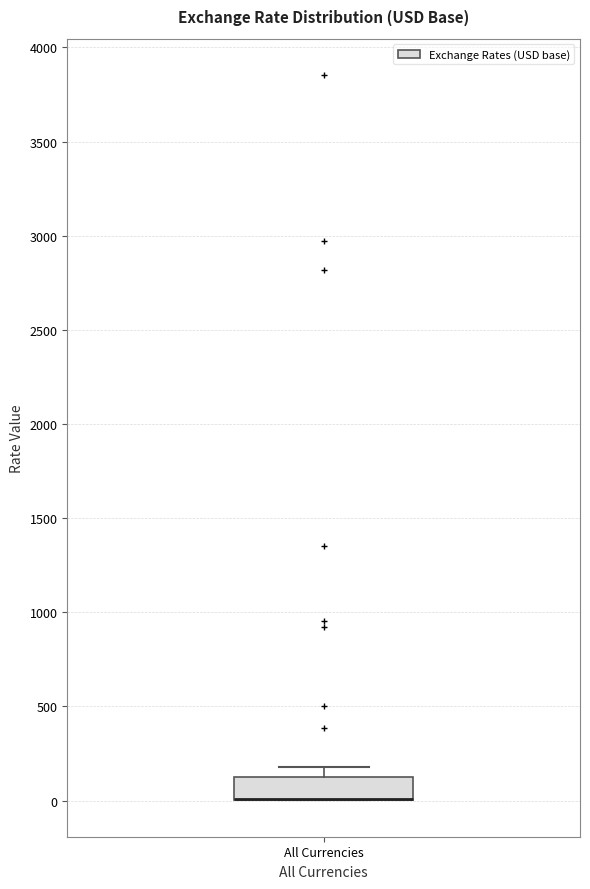

Transcribe this box plot: give where the median line is, the range the box spans, and where the two whiskers end, as read against the y-axis. The values are not printed on the chart, so give them approximately, as read against the axis.

median 0 (drawn on the box's lower edge), box 0 to 100, whiskers 0 to 200